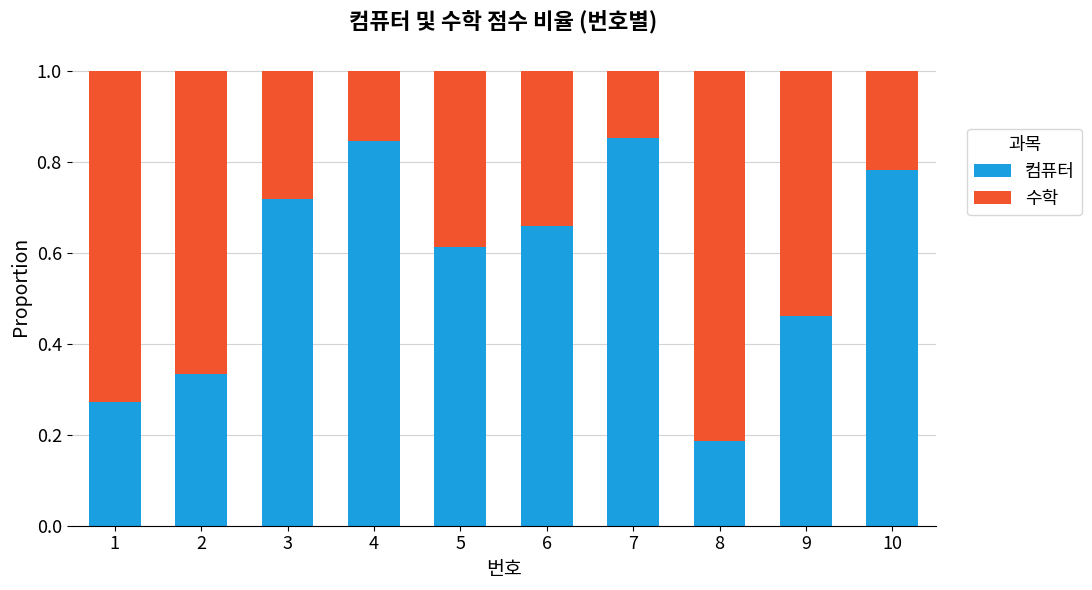

What is the sum of all 컴퓨터 values?

5.7